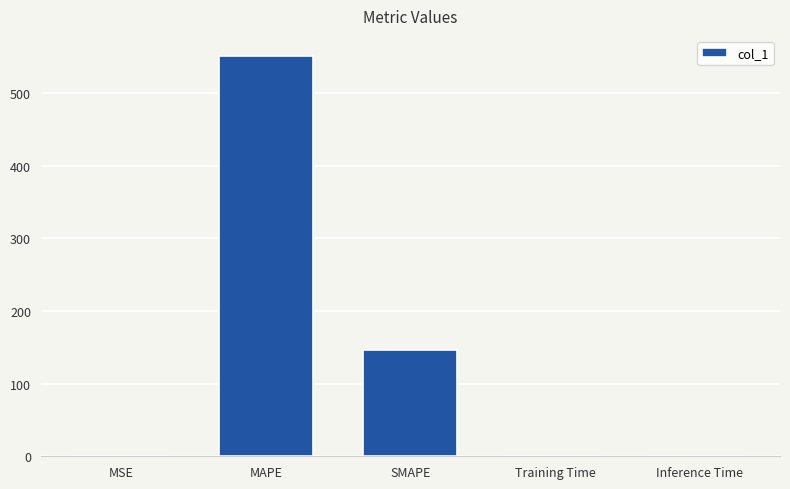

What is the maximum value shown in the chart?

550.9